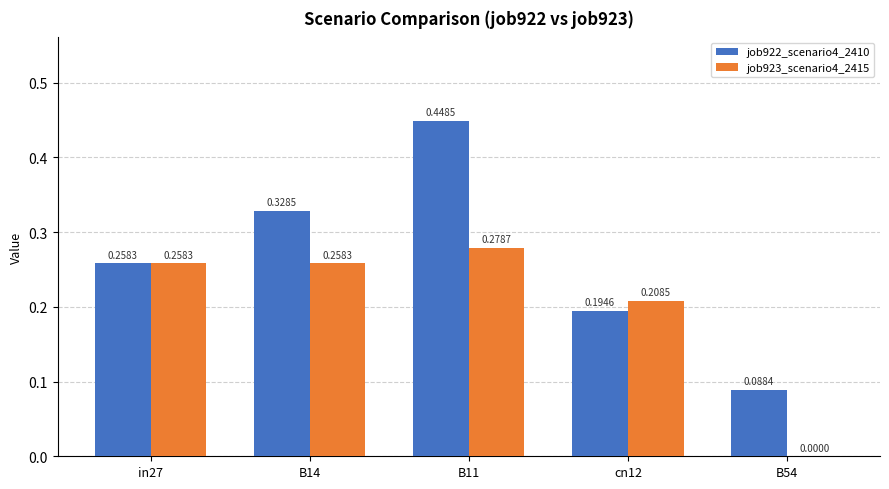

What is the sum of the job922_scenario4_2410 values at B11 and B54?

0.5